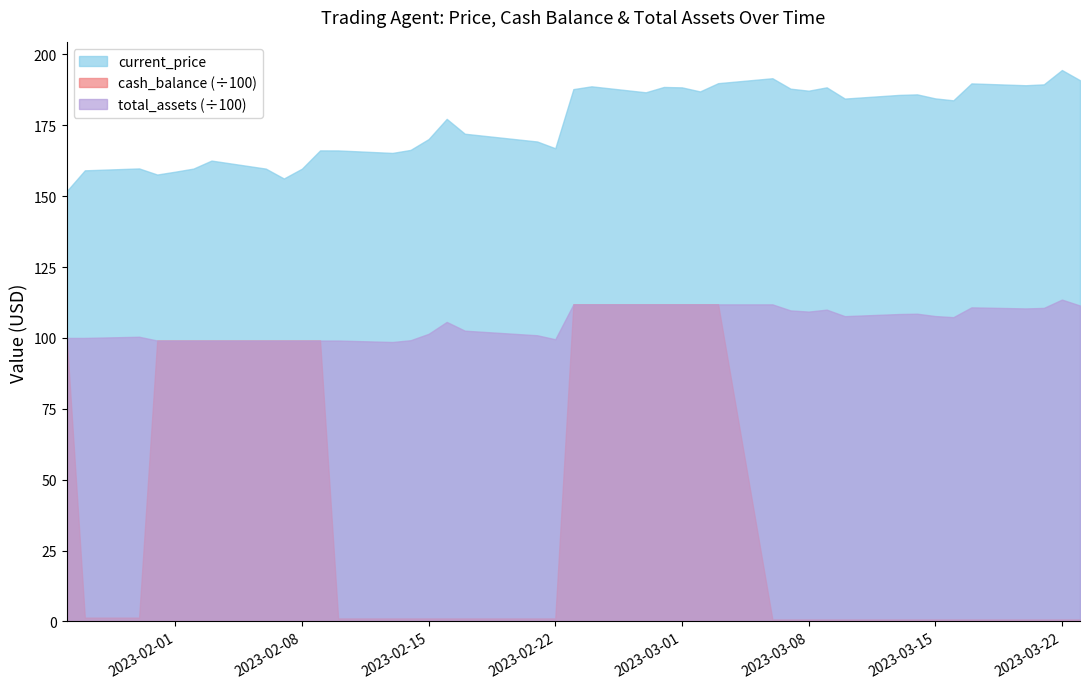

Which series changed the most between 2023-01-27 and 2023-03-06?

total_assets